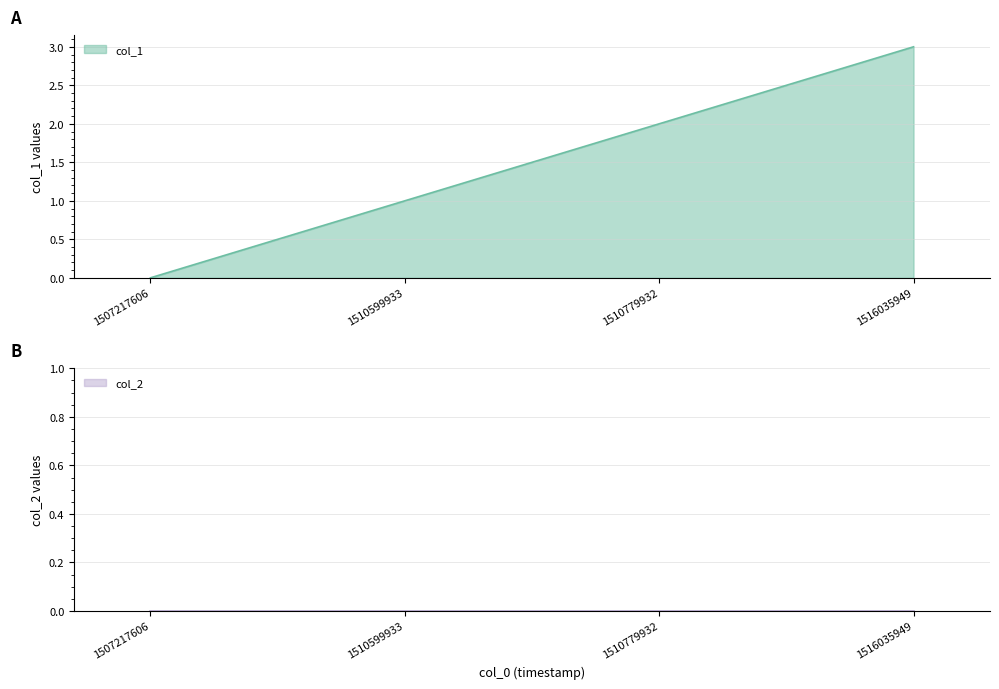

Count the number of values greater than 2.

1